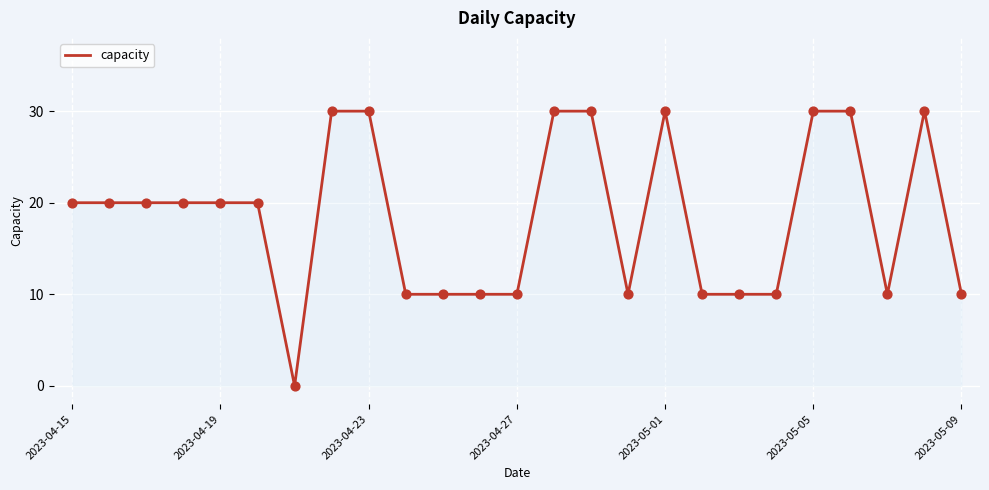

What is the greatest value displayed?

30